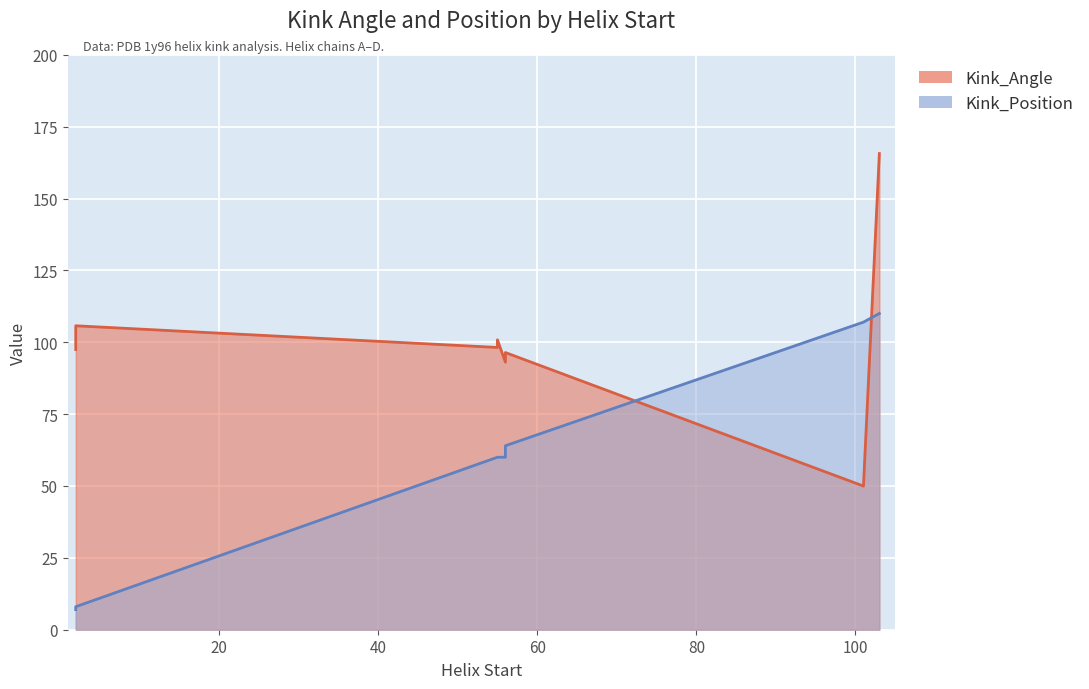

Which series has the largest total across all categories?

Kink_Angle